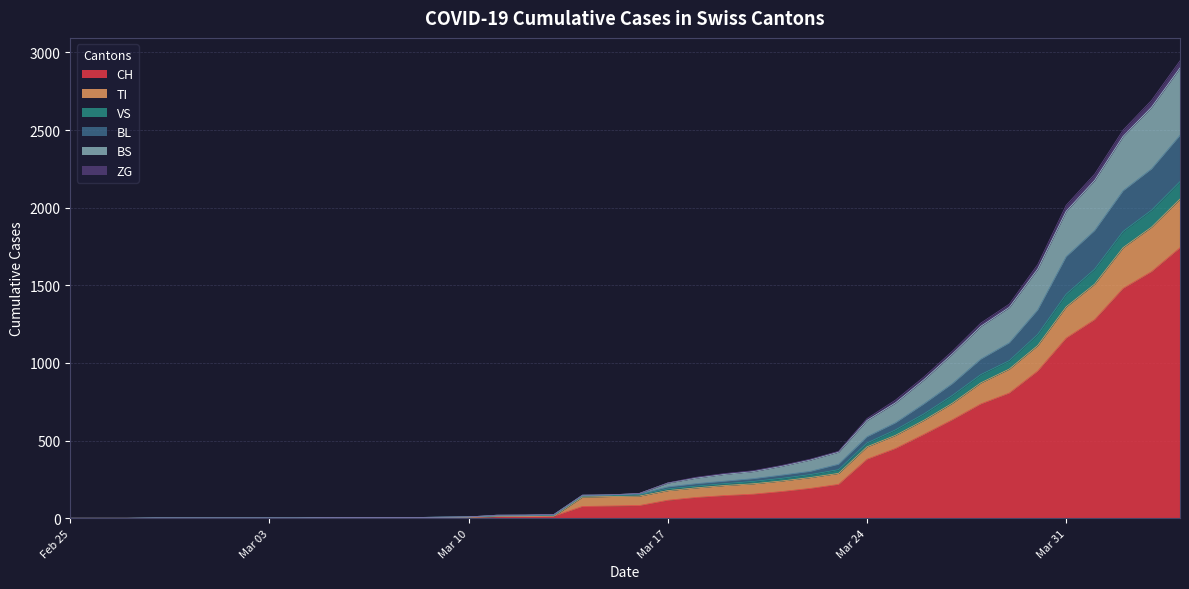

What is the sum of the CH values at 2020-03-16 and 2020-03-04?

82